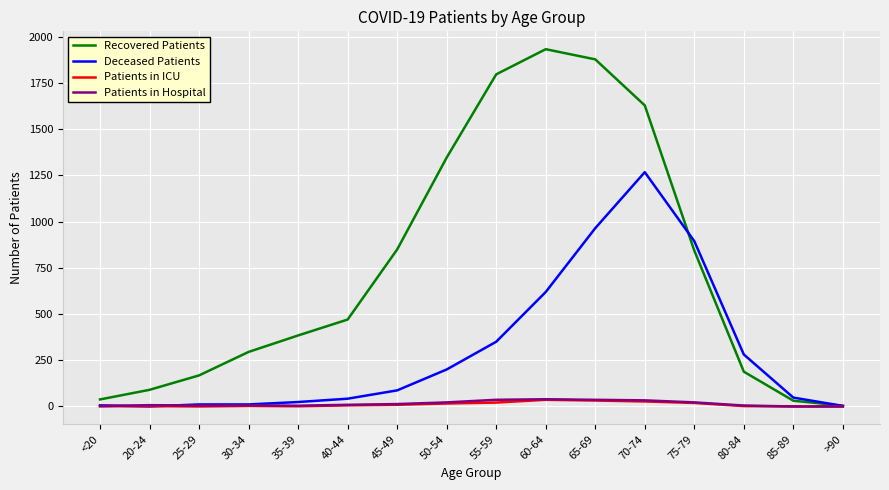

True or false: Patients in ICU has more than 0 interior local peaks.

True